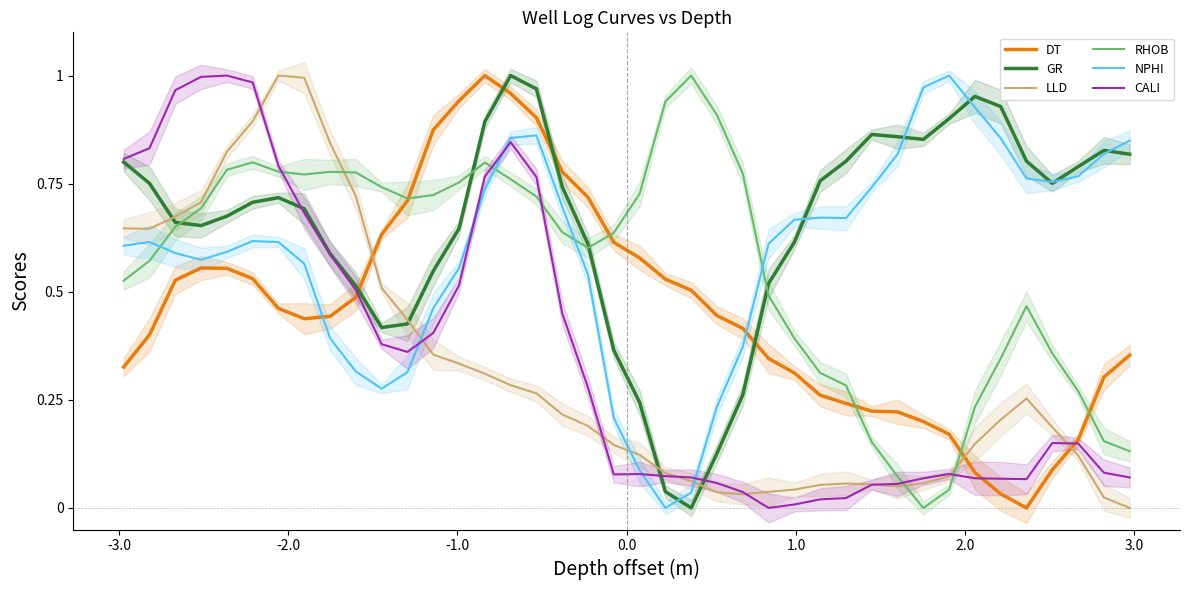

After their last crossing, which series has the higher values: LLD or NPHI?

NPHI